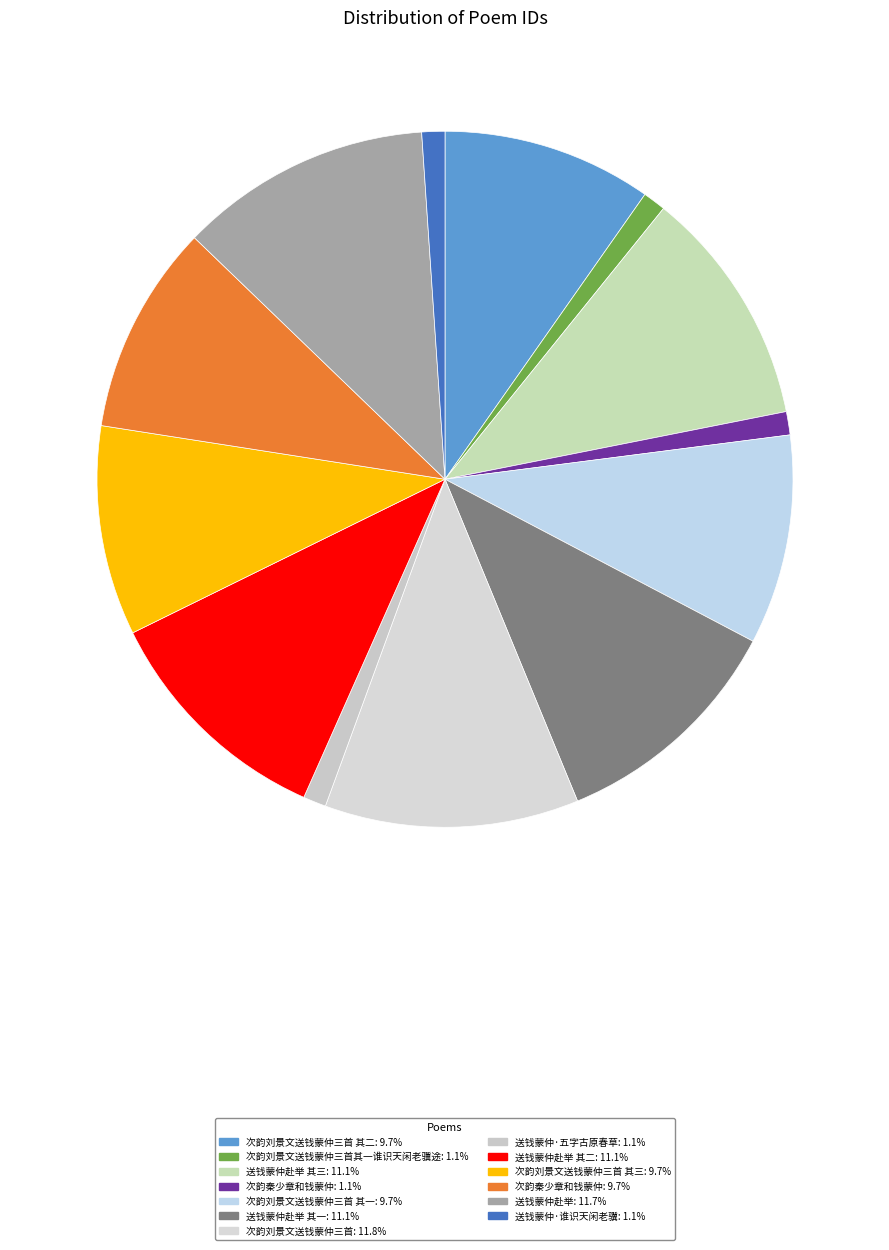

Is there a majority slice in this chart?

No